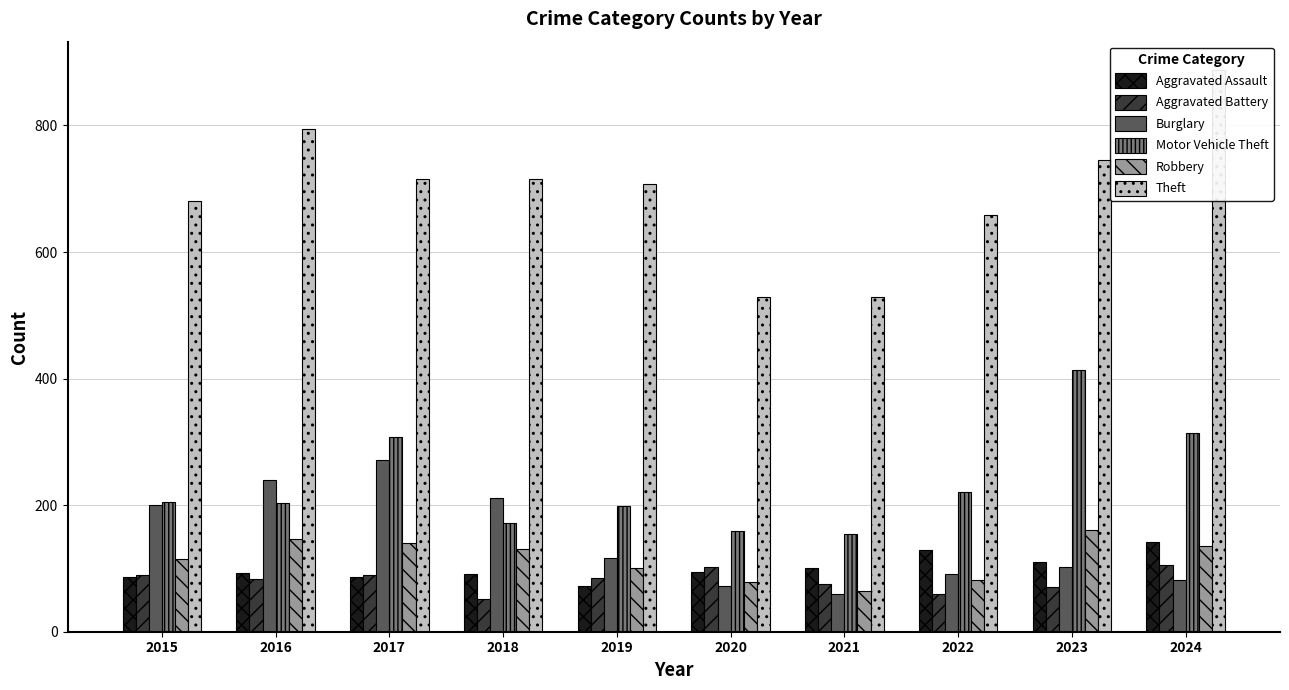

At how many categories does at least one series exceed 98?

10